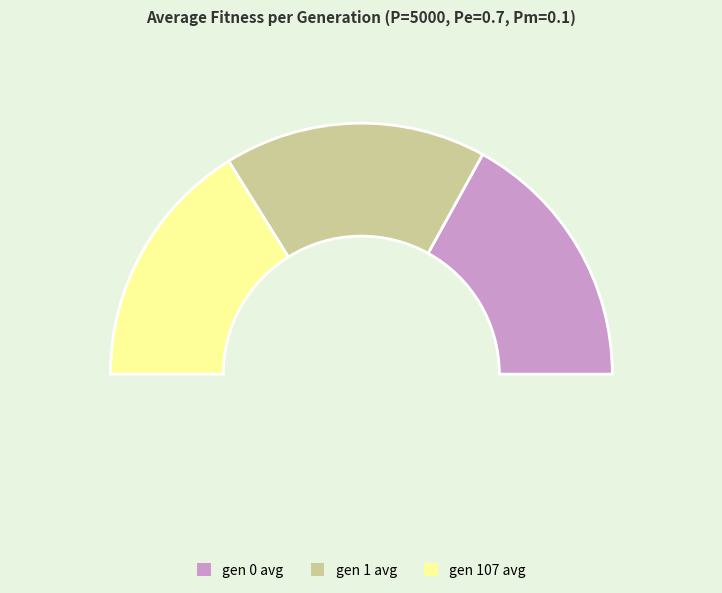

The gen 107 avg slice represents 46% of the pie. True or false?

False